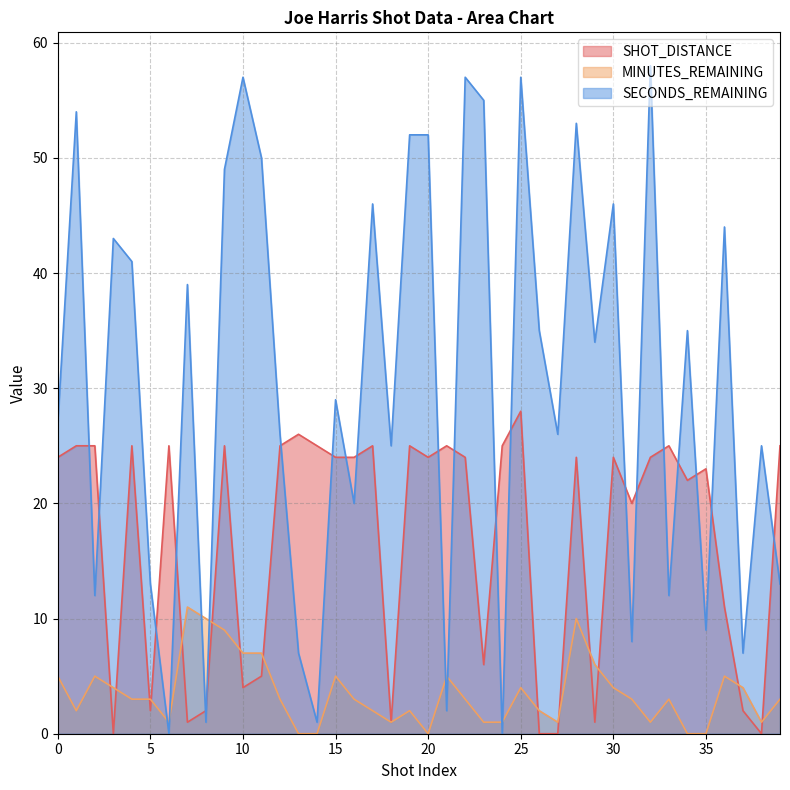

What is the spread (max minus min) of values at 22?

54